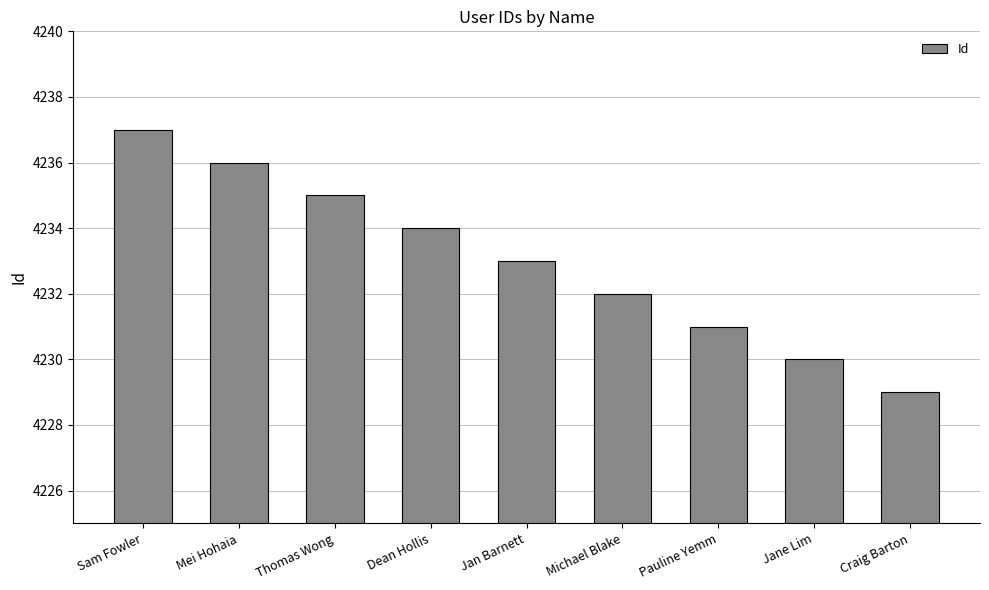

Does the chart contain stacked bars?

No